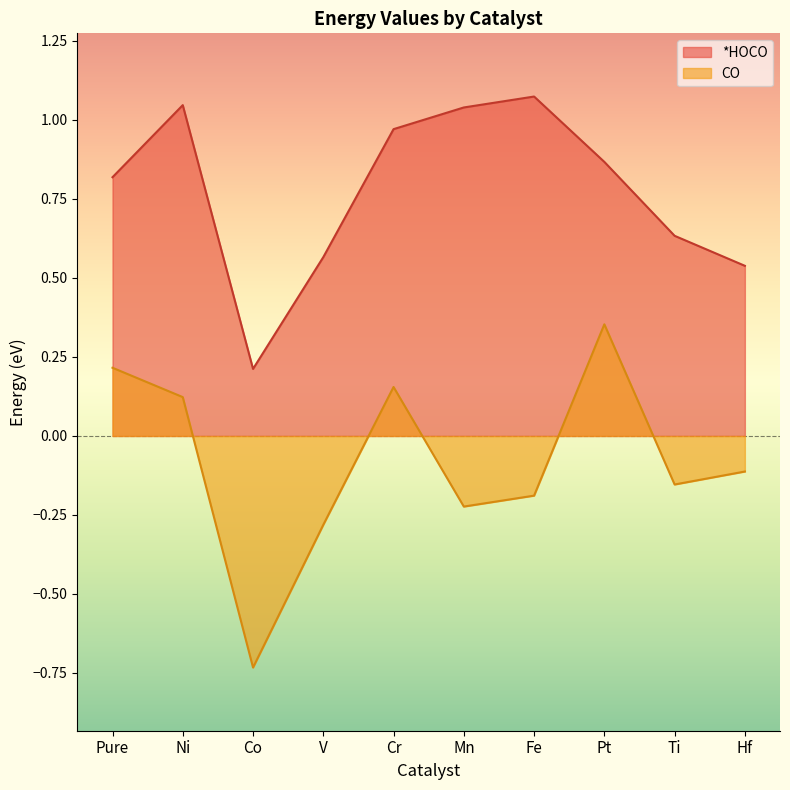

List the series in order of their peak value, highest first.

*HOCO, CO